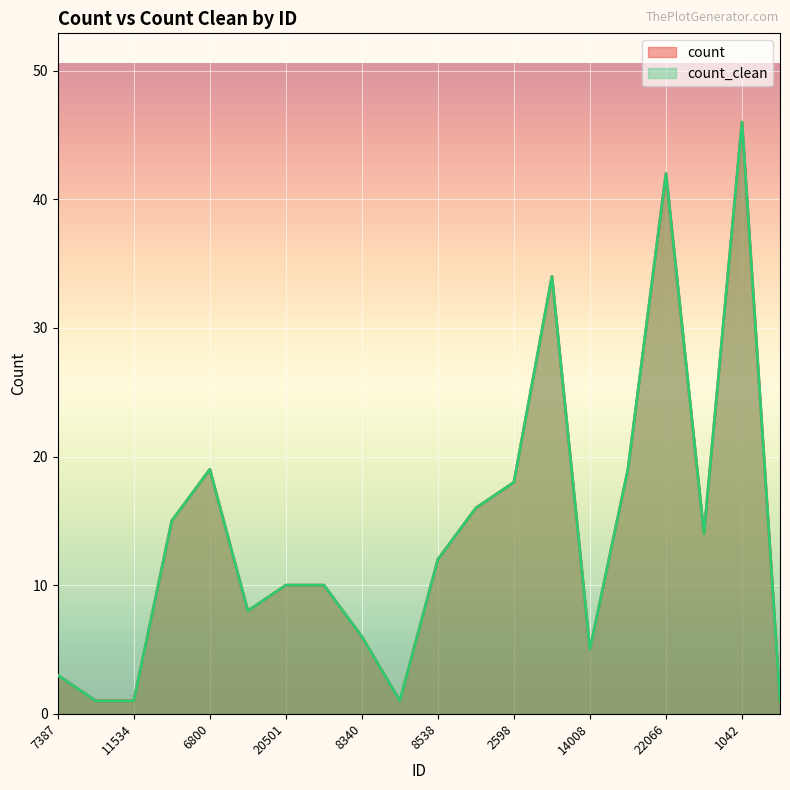

Does the chart display data point markers on the line(s)?

No